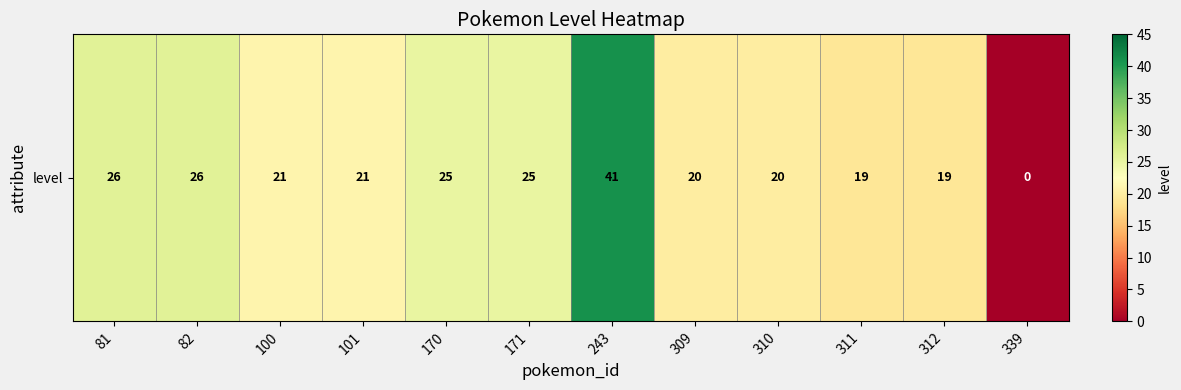

Between 171 and 82, which is larger?

82